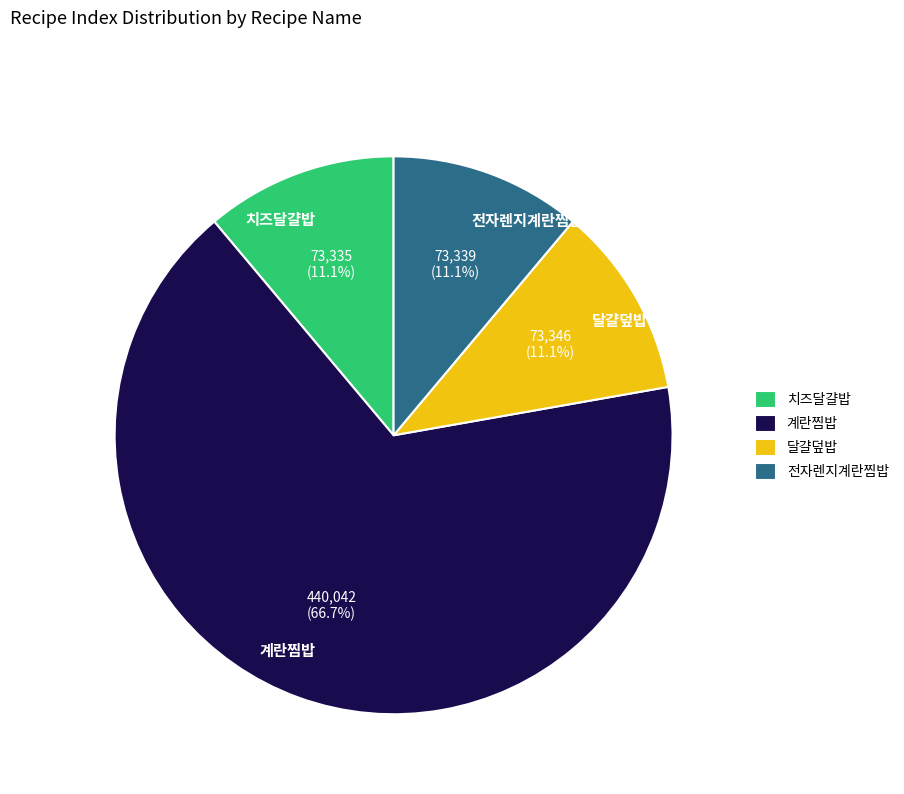

Between 계란찜밥 and 치즈달걀밥, which is larger?

계란찜밥